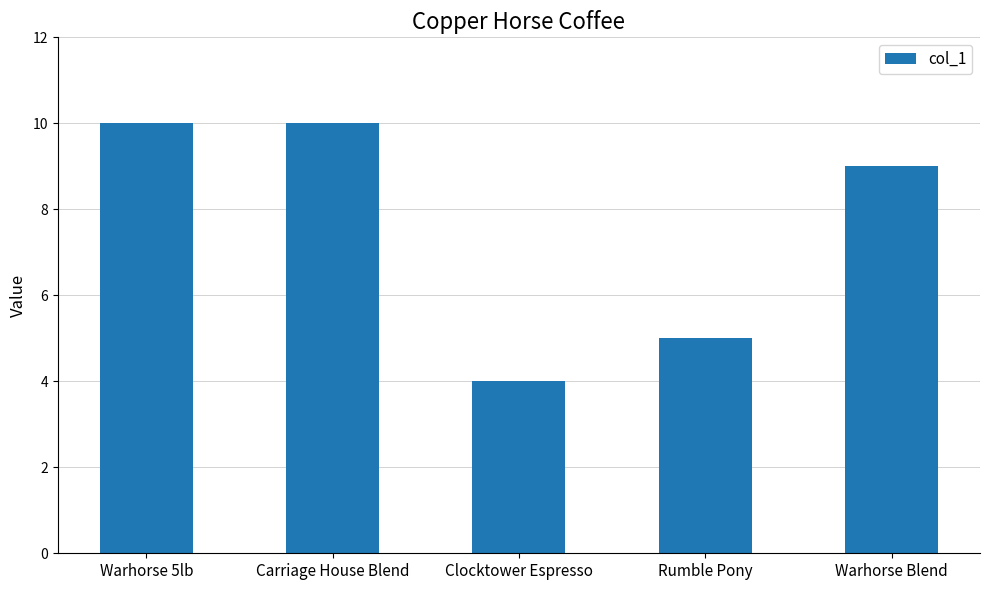

What is the label of the 2nd bar from the right?

Rumble Pony